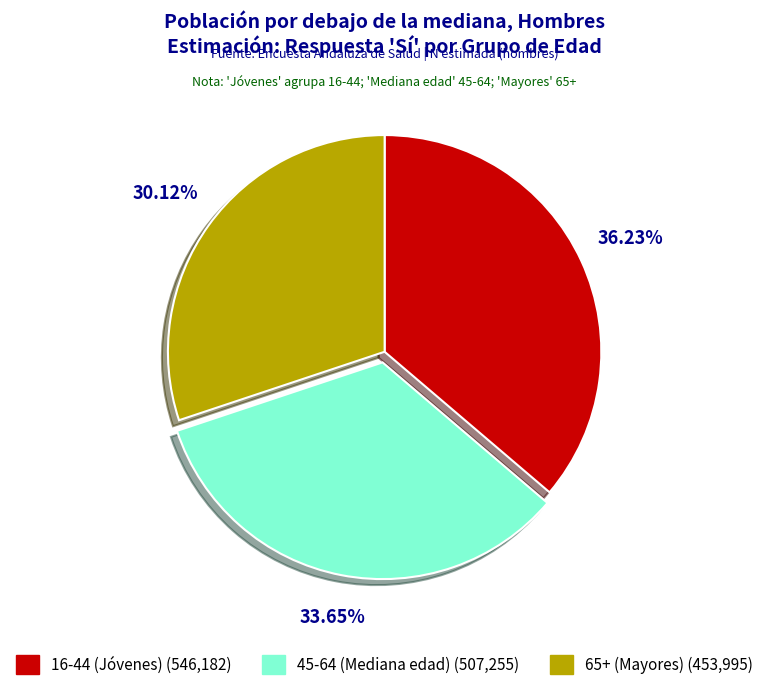

How many segments does this pie chart have?

3